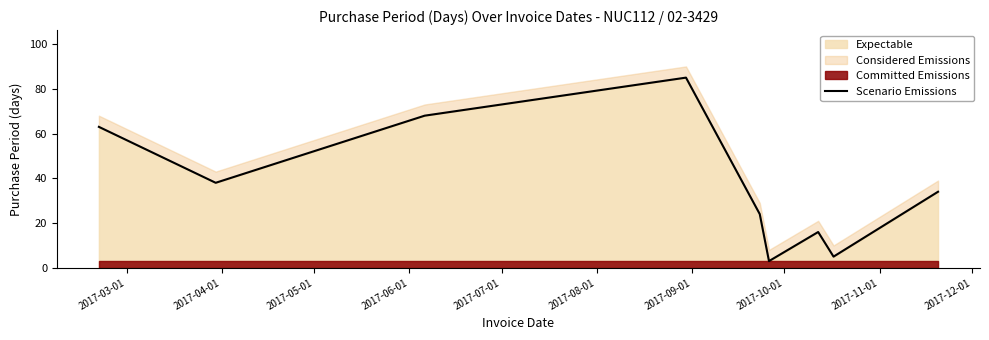

What is the highest value of the Expectable series?

85